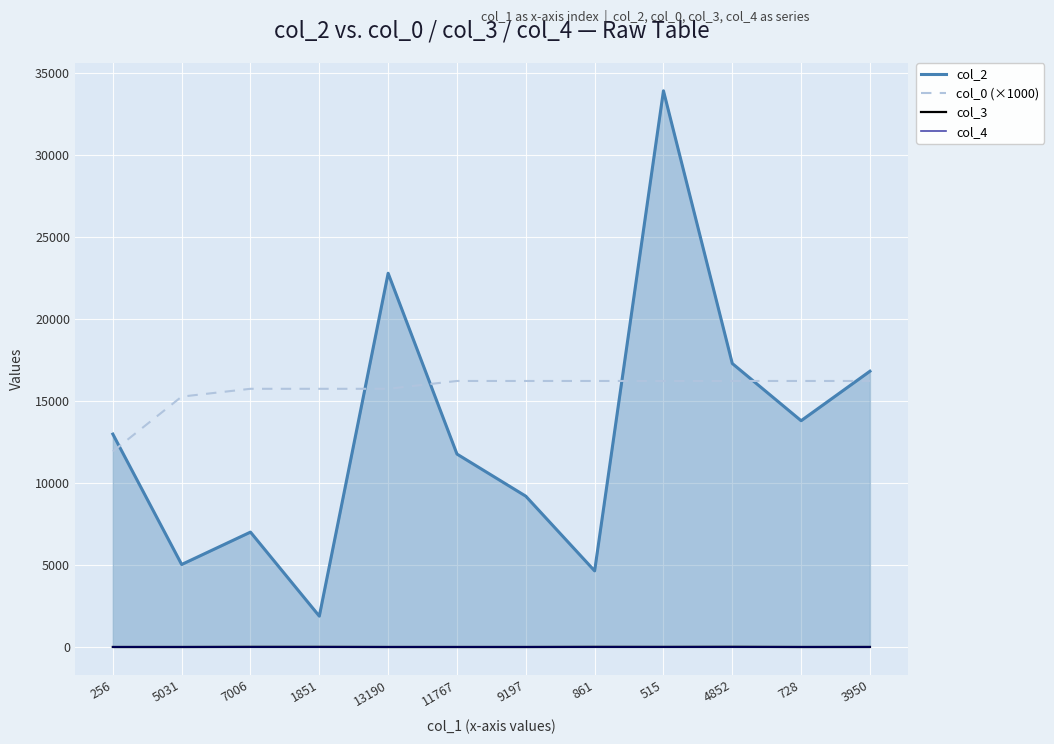

List the series in order of their peak value, highest first.

col_2, col_0 (×1000), col_3, col_4